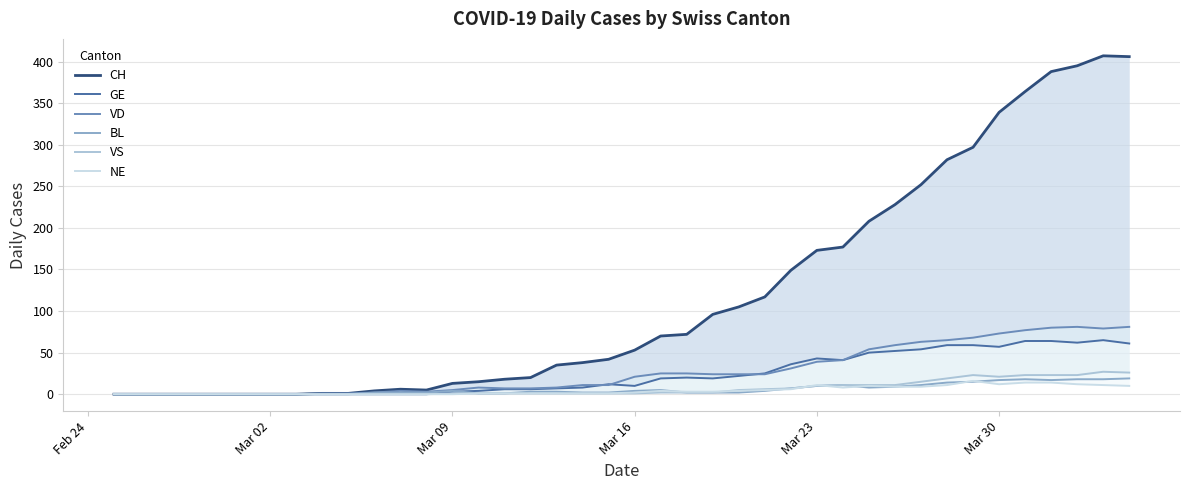

How many distinct data groups are displayed?

6